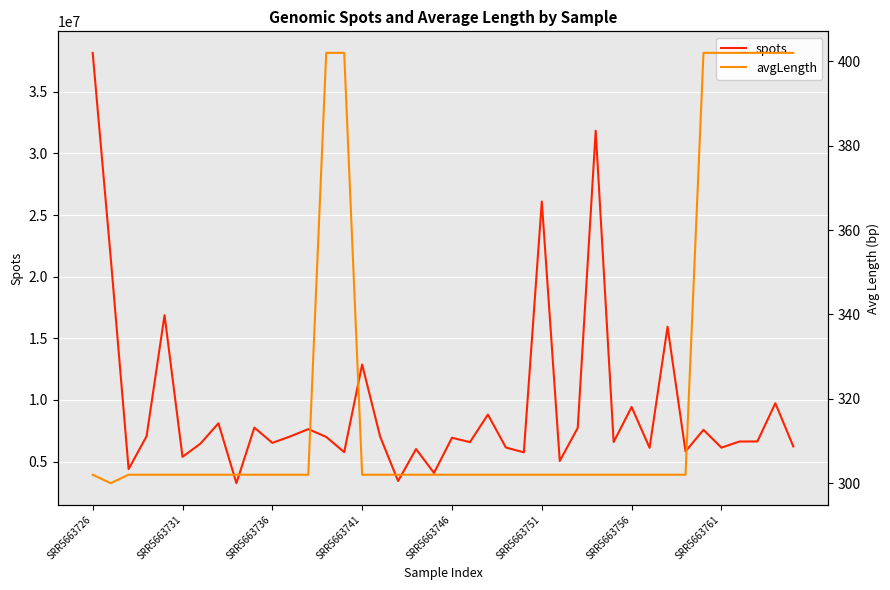

What is the lowest value of the spots series?

3249152